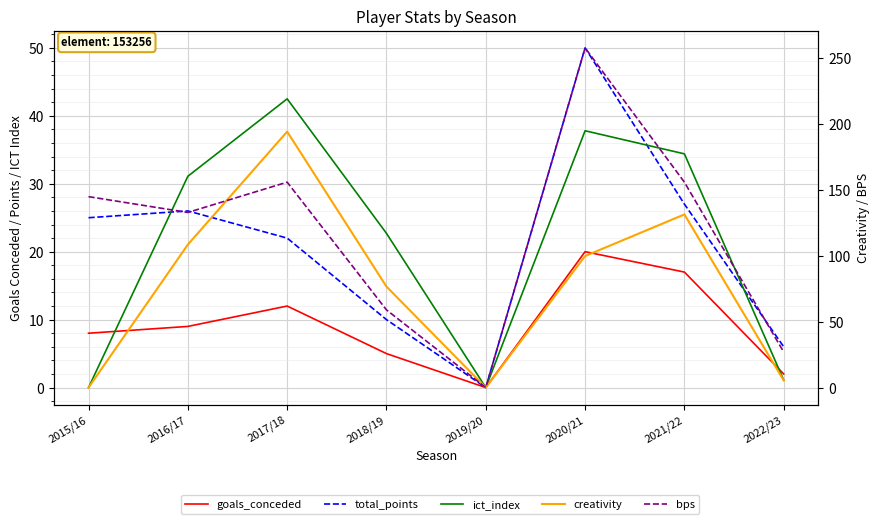

List the series in order of their peak value, highest first.

bps, creativity, total_points, ict_index, goals_conceded